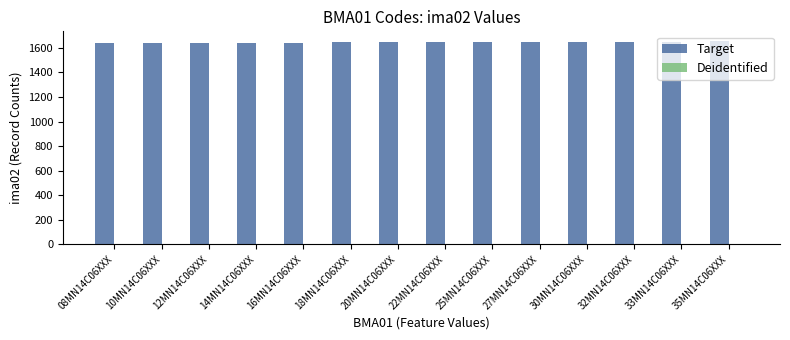

Is it true that the value at 27MN14C06XXX is 544?

False